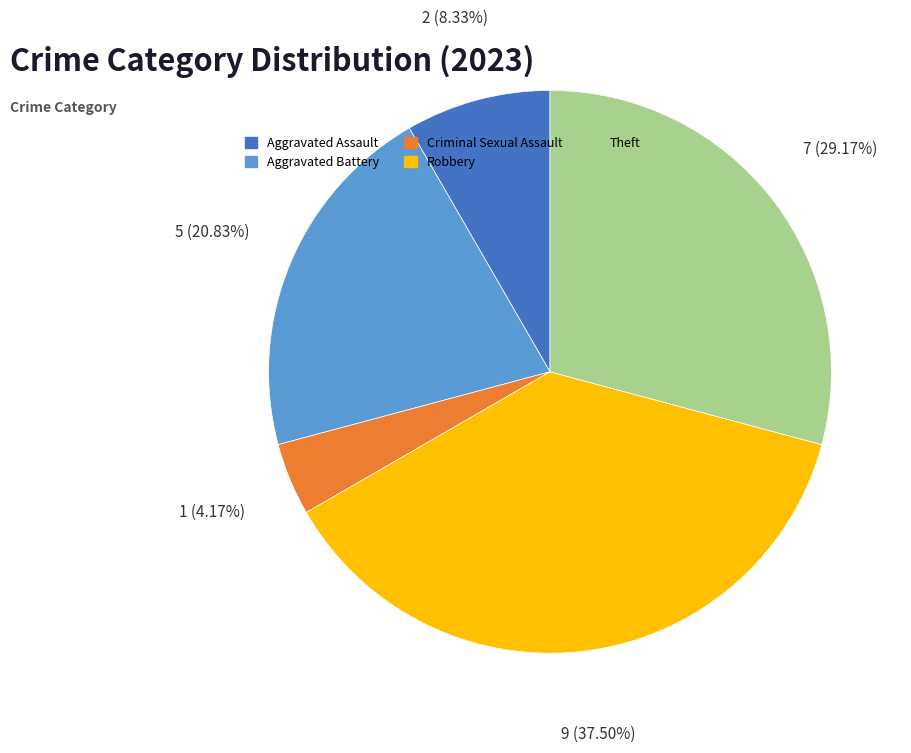

How many slices are in this pie chart?

5